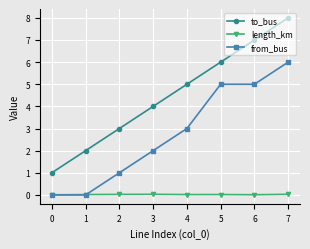

Where is from_bus nearest to the value 3?

4